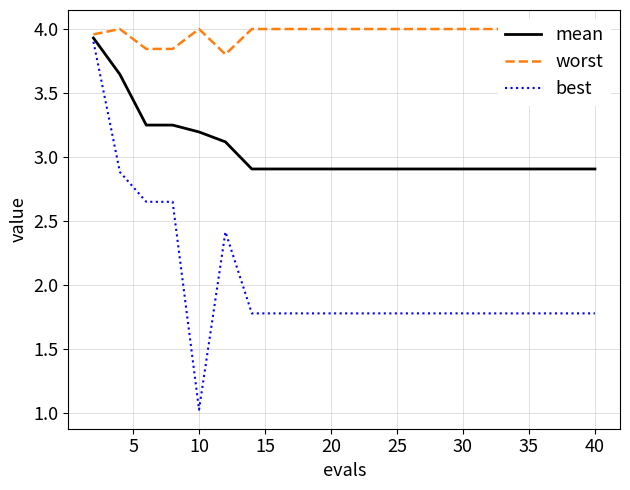

What is the maximum value for best?

3.9